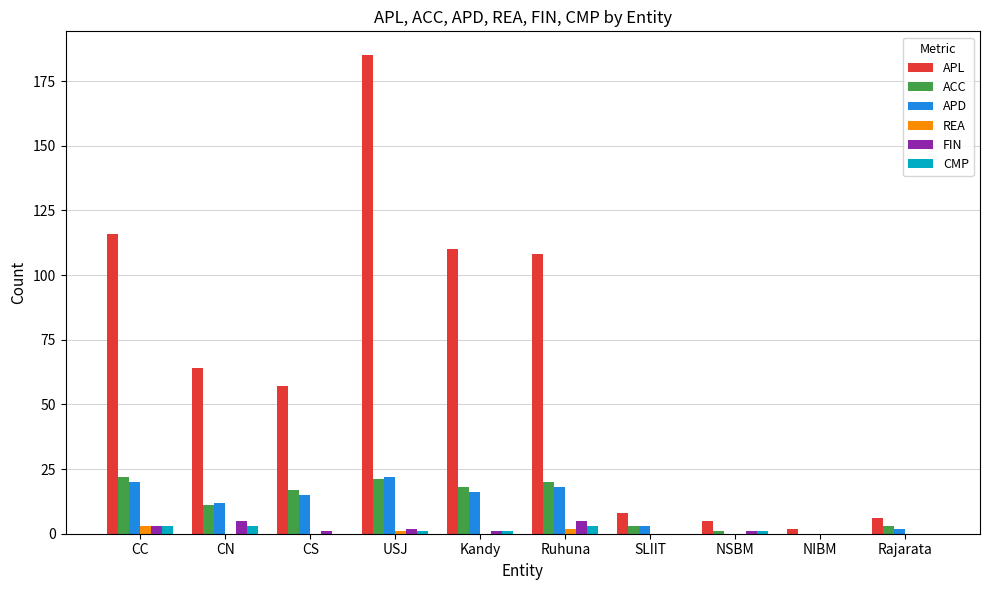

What value does the APD series have at CN, to the nearest 5?

10